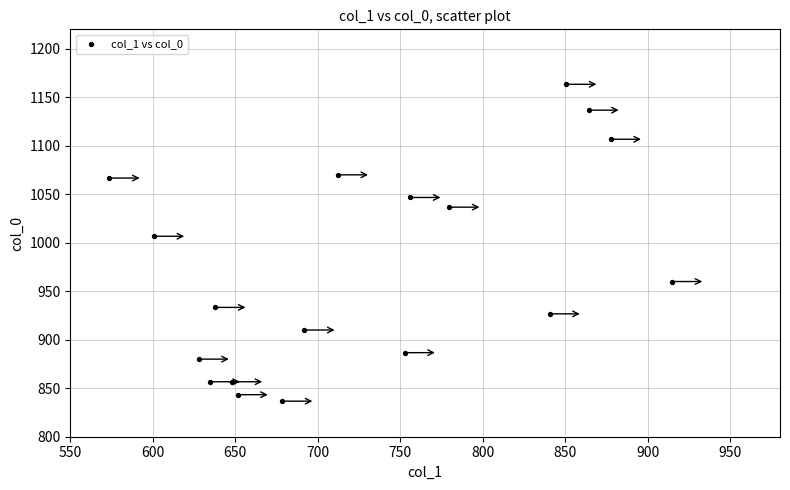

What Y value in the scatter plot is closest to 1000?

1006.7